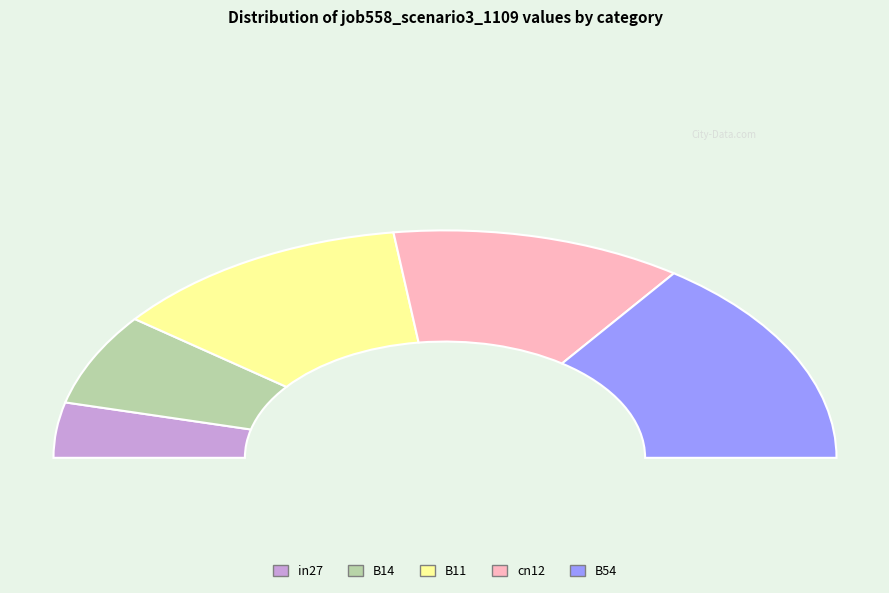

What is the total percentage of B54 and in27?

38.0%